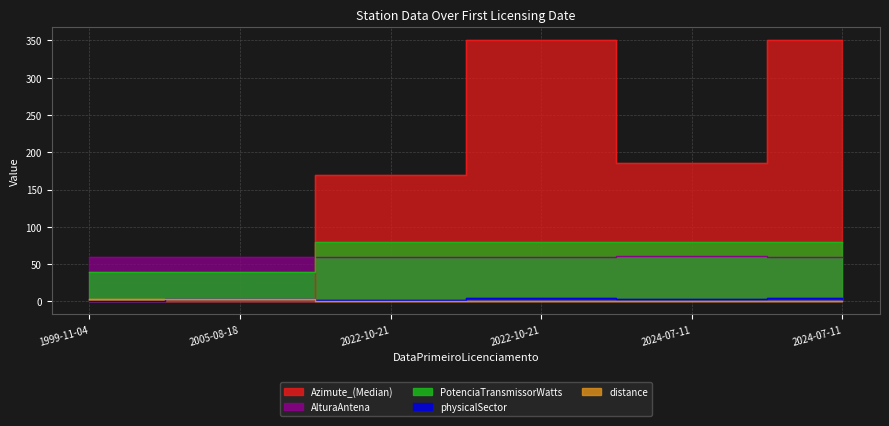

Where do Azimute_(Median) and AlturaAntena first cross each other?

2005-08-18 and 2022-10-21